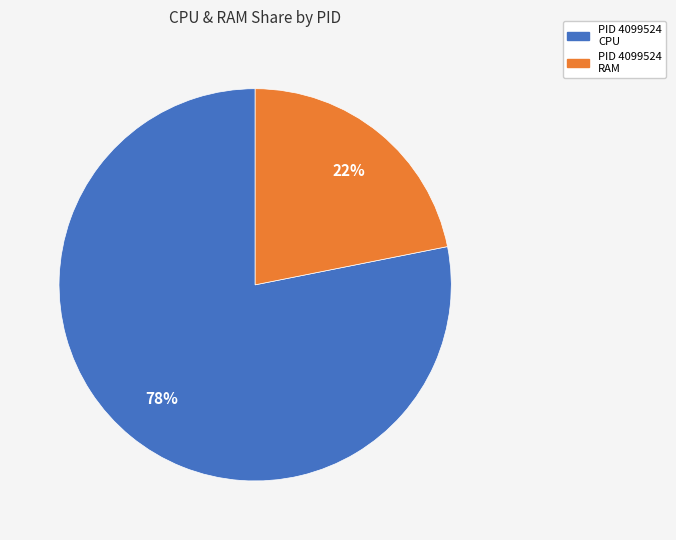

To the nearest percent, what is the average slice percentage?

50%